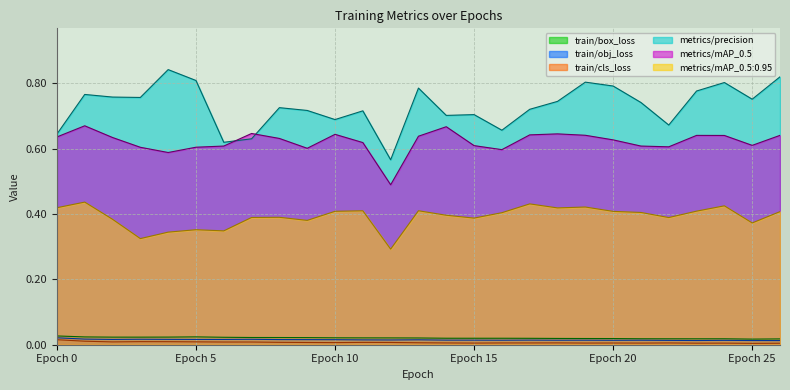

Which has a higher value, 24 or 12?

12